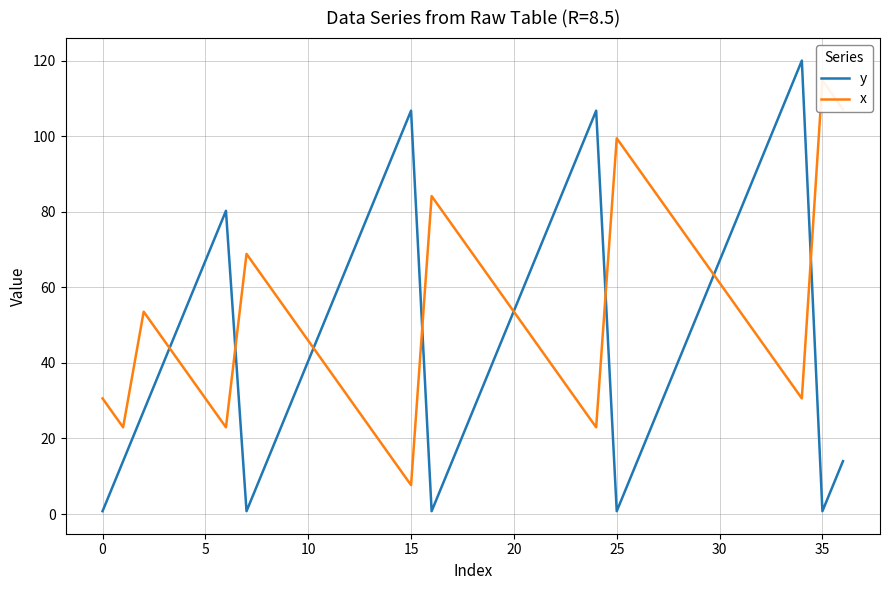

Reading left to right, extract all data points from this chart.

y: 0.8	14.0	27.3	40.5	53.8	67.0	80.3	0.8	14.0	27.3	40.5	53.8	67.0	80.3	93.5	106.8	0.8	14.0	27.3	40.5	53.8	67.0	80.3	93.5	106.8	0.8	14.0	27.3	40.5	53.8	67.0	80.3	93.5	106.8	120.0	0.8	14.0
x: 30.6	22.9	53.5	45.9	38.2	30.6	22.9	68.8	61.2	53.5	45.9	38.2	30.6	22.9	15.3	7.6	84.1	76.5	68.8	61.2	53.5	45.9	38.2	30.6	22.9	99.4	91.8	84.1	76.5	68.8	61.2	53.5	45.9	38.2	30.6	114.7	107.1